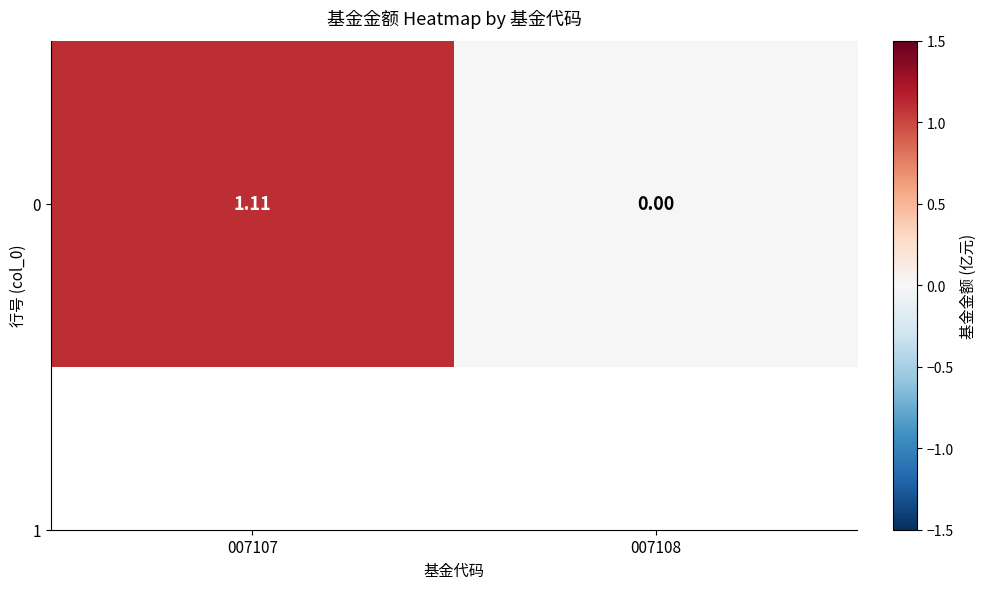

At which label is the value closest to 0?

007108